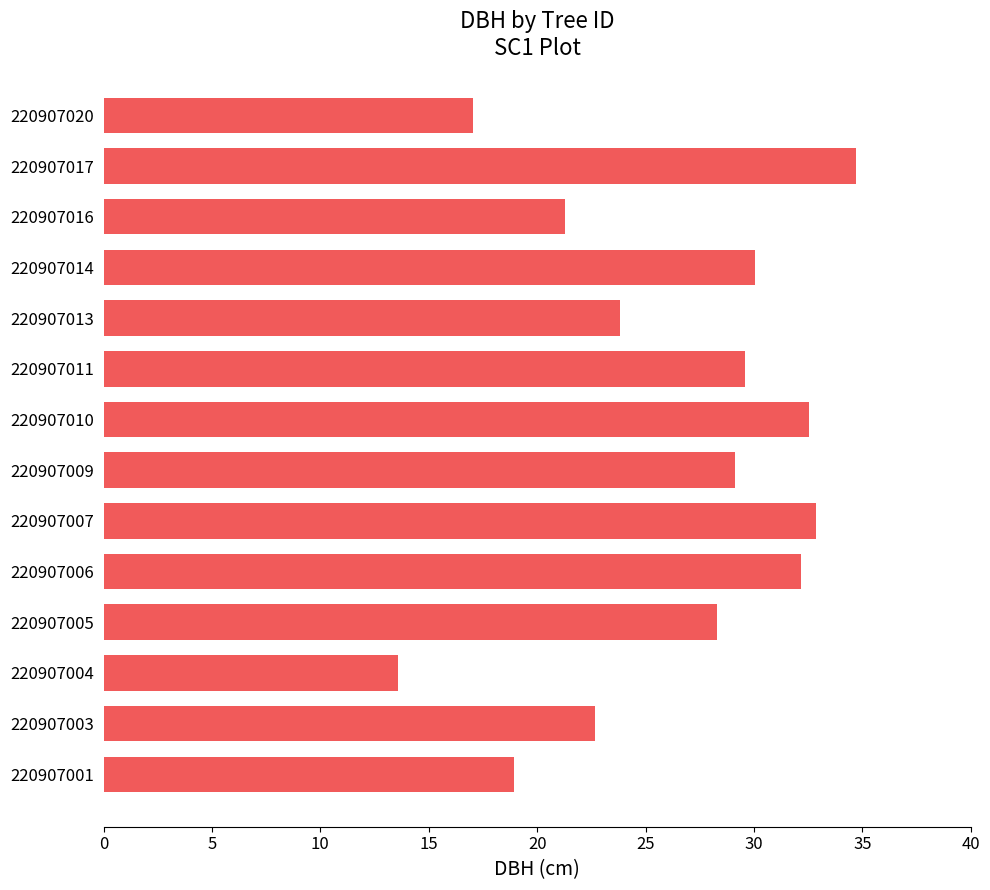

The chart shows a value of 61.5 at 220907017. True or false?

False